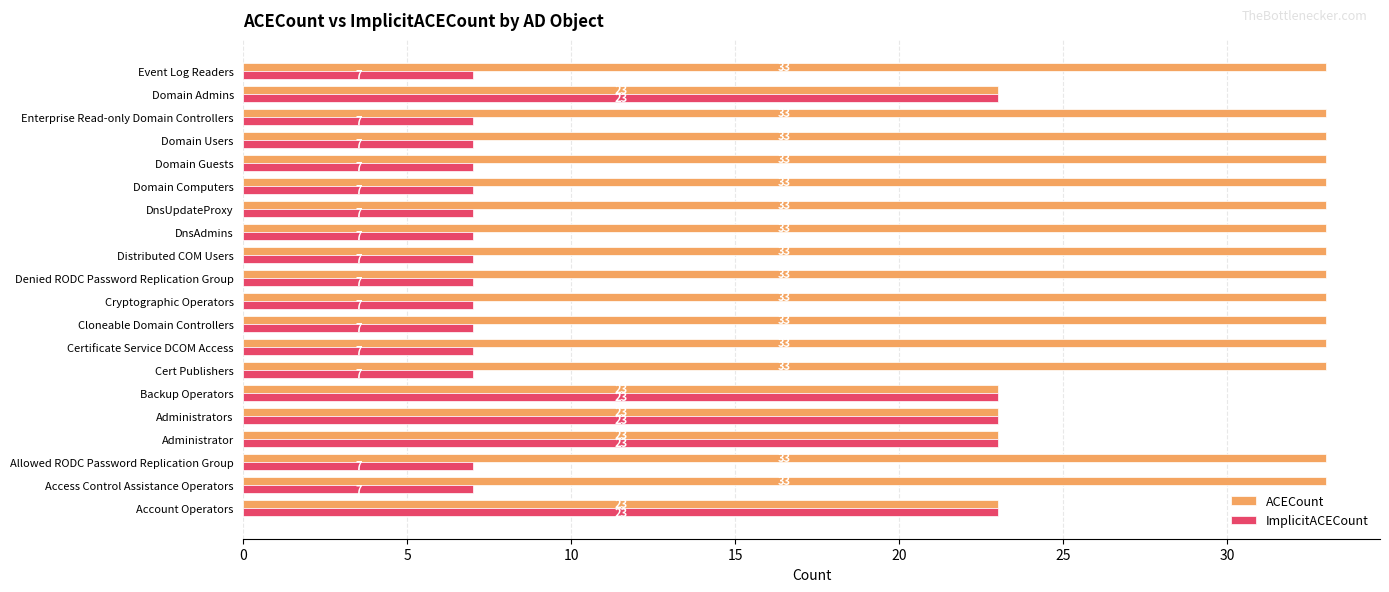

Count the number of categories in the chart.

20